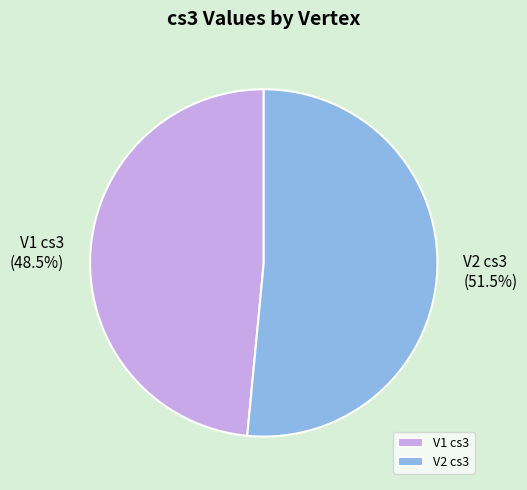

How many segments does this pie chart have?

2